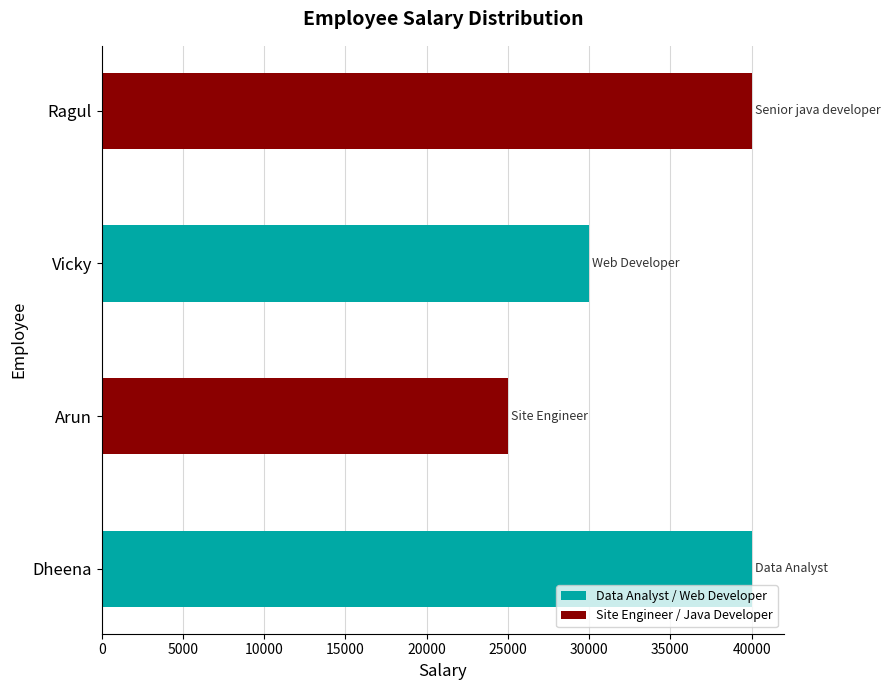

What is the approximate value at Arun, to the nearest 50?

25000